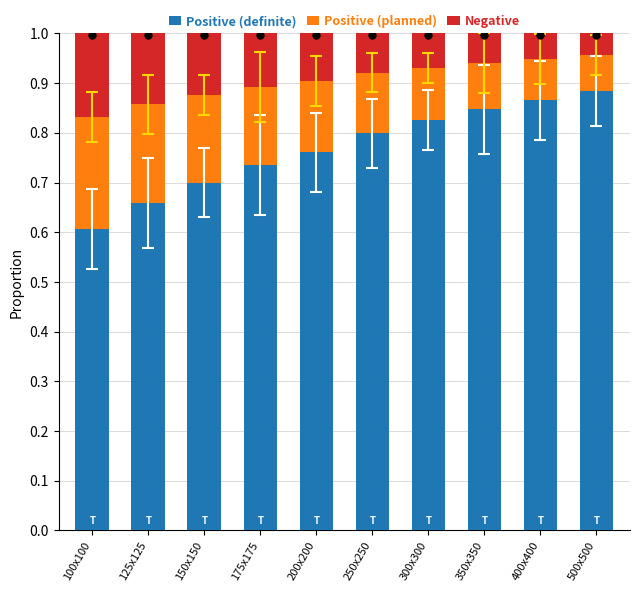

At how many categories does at least one series exceed 0?

10